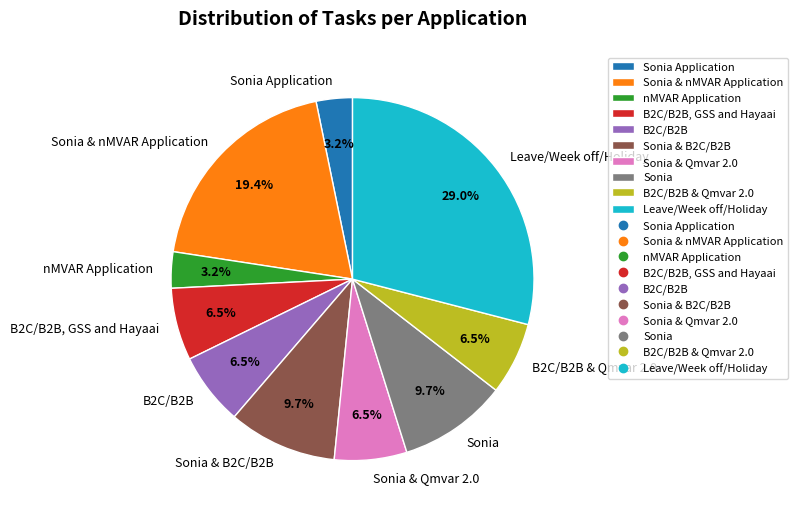

Is the sum of B2C/B2B & Qmvar 2.0 and Sonia & nMVAR Application greater than half?

No